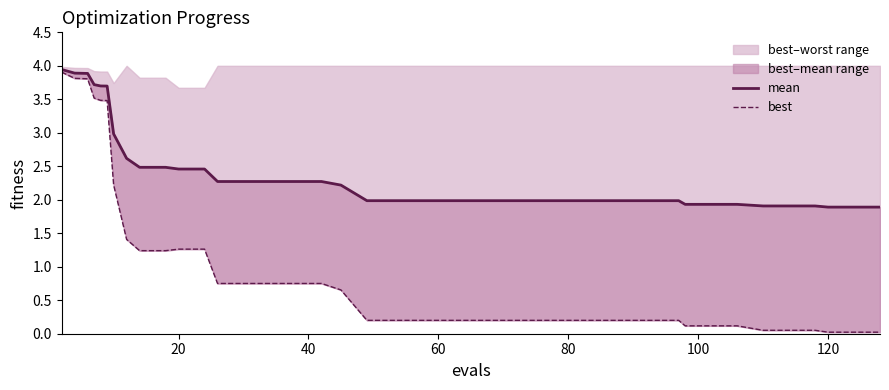

What are all the series names shown in the legend?

mean, best